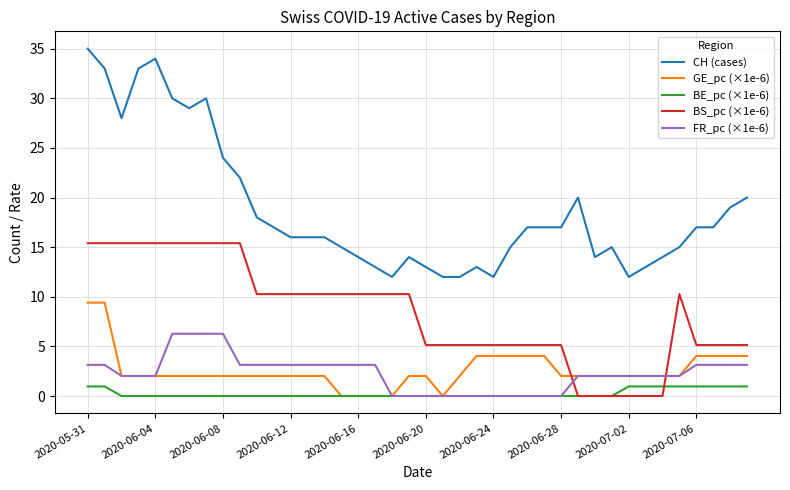

Which series has the largest range (max minus min)?

CH (cases)